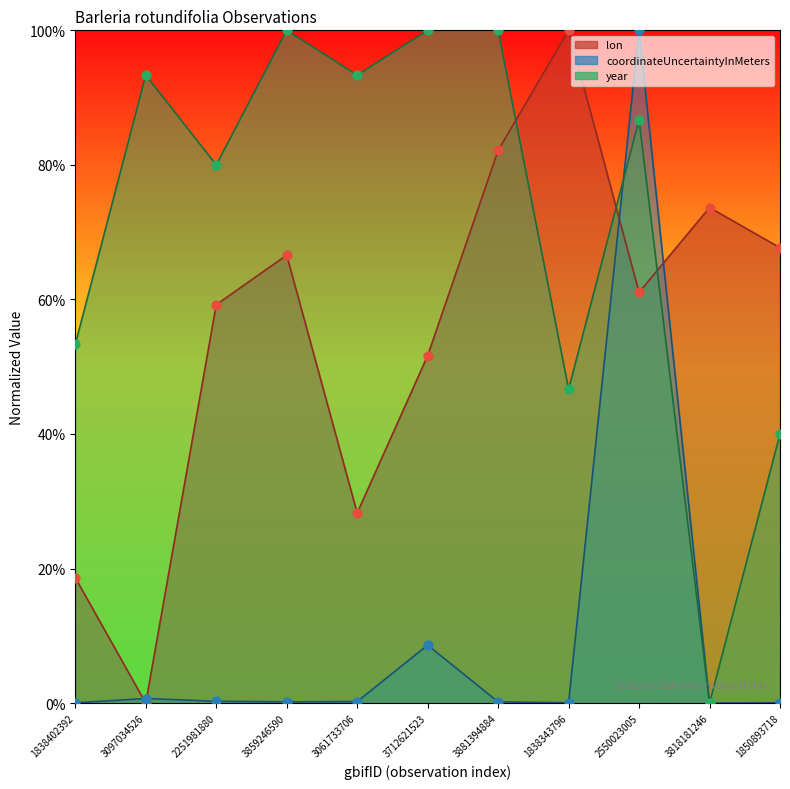

What are all the series names shown in the legend?

lon, coordinateUncertaintyInMeters, year